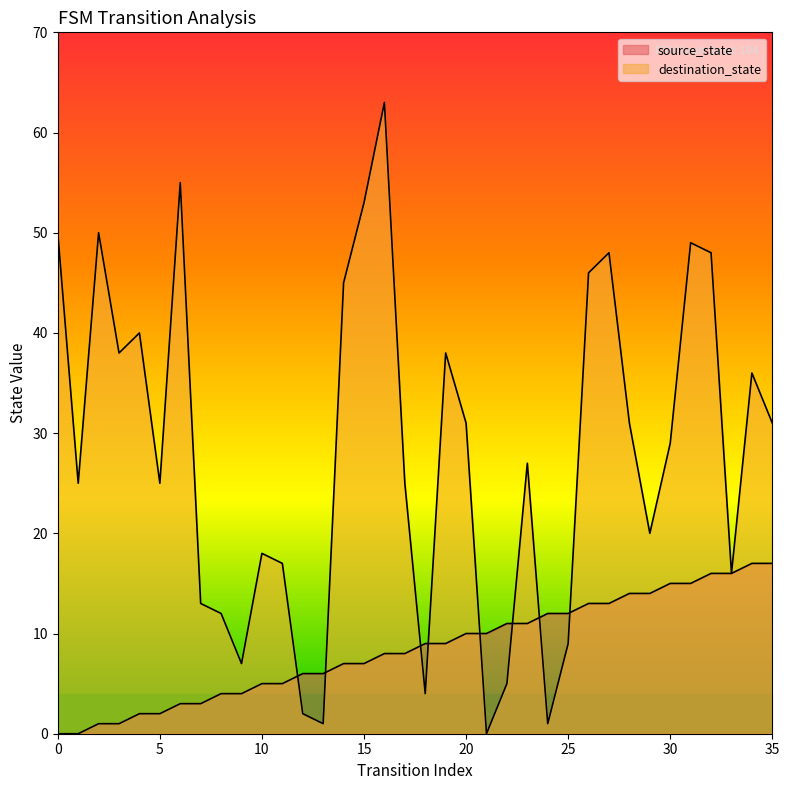

Is it true that destination_state equals 50 at 2?

True